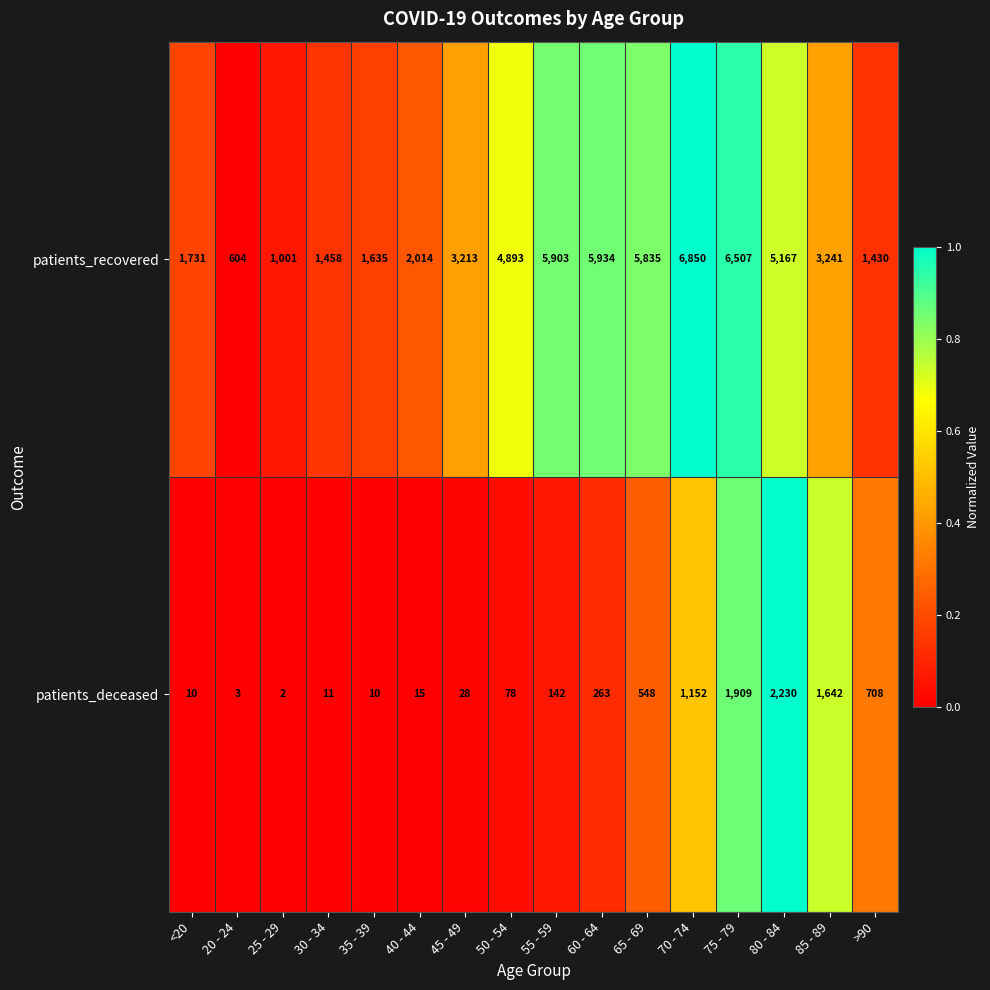

Rank the series at 55 - 59 from highest to lowest value.

patients_recovered, patients_deceased